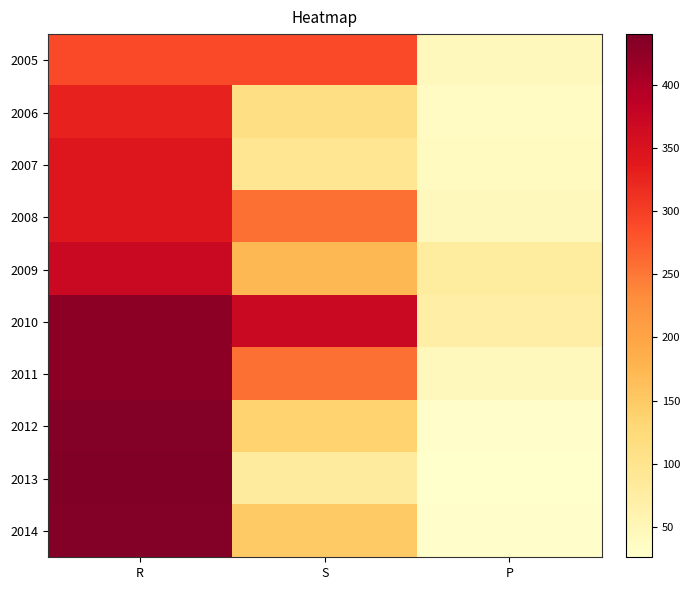

What is the total value across all series at R?

3844